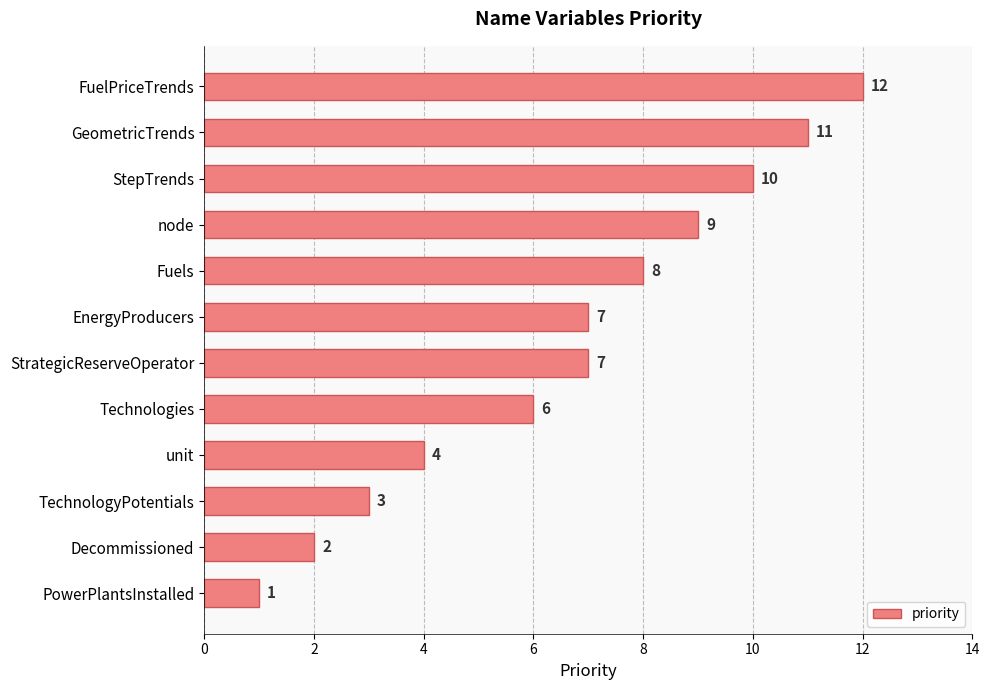

What value does the data have at EnergyProducers?

7